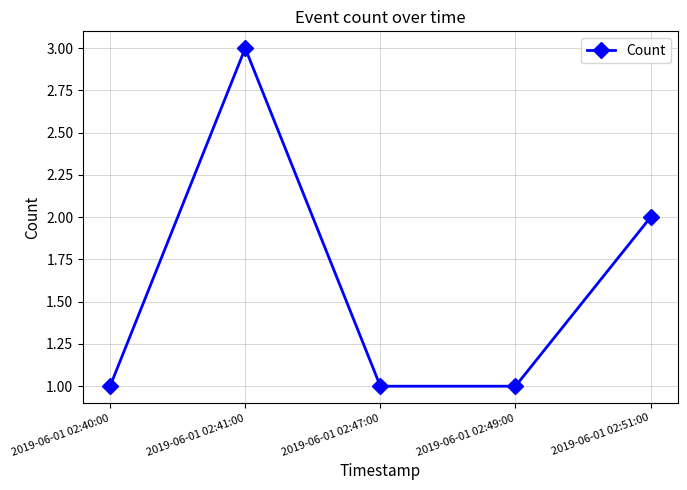

Reading left to right, transcribe all the data shown in this chart.

1	3	1	1	2